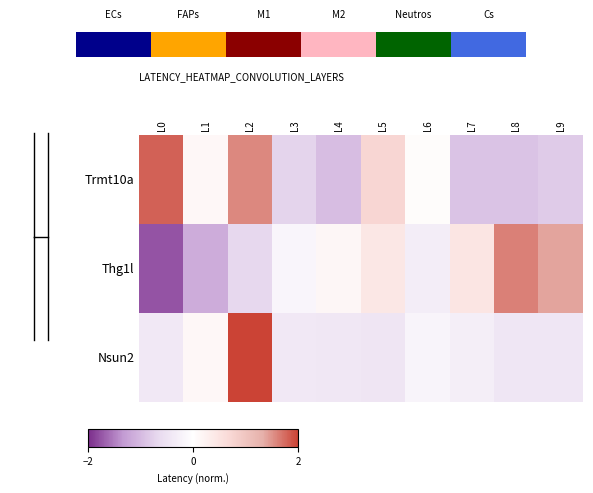

At how many categories does at least one series exceed 0?

9